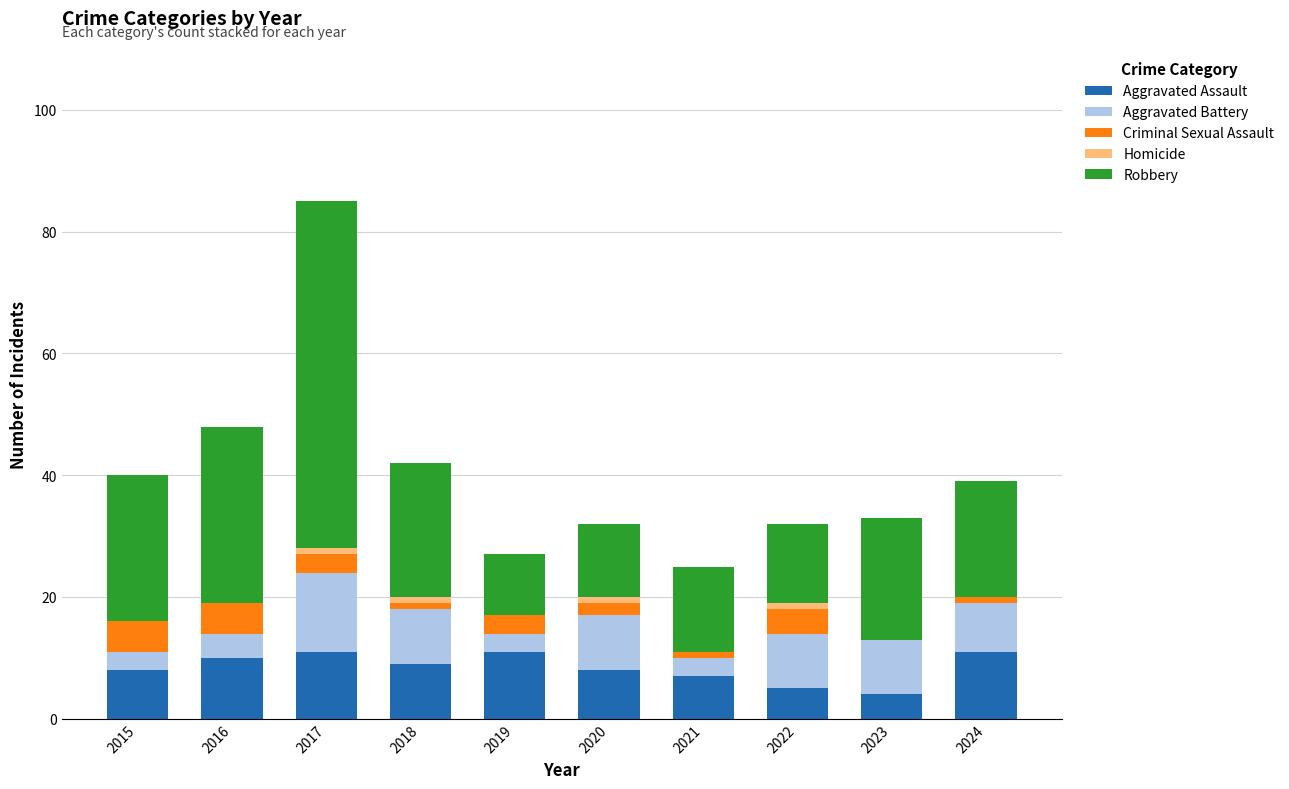

What is the maximum value for Aggravated Assault?

11